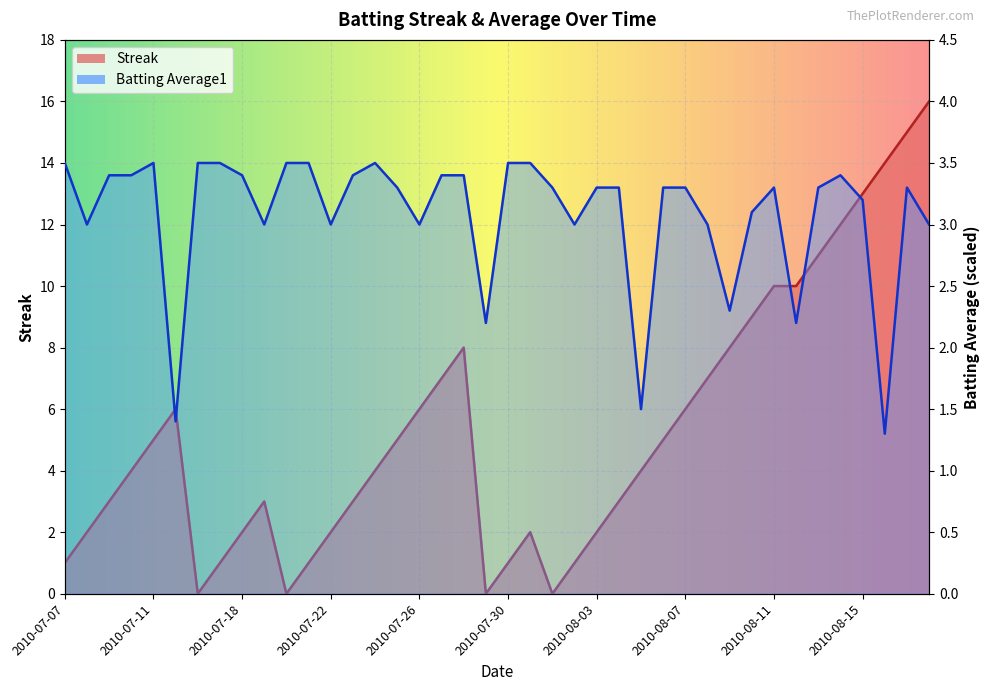

Count the number of categories in the chart.

40